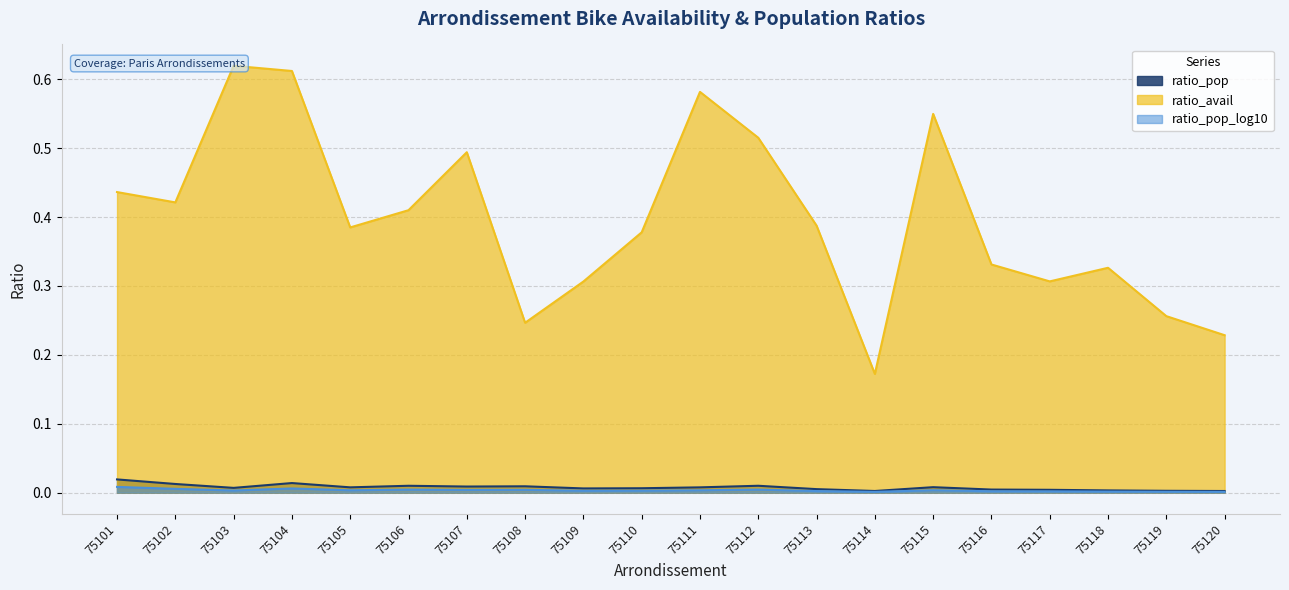

Count the ratio_pop values in the range 0 to 1.

20